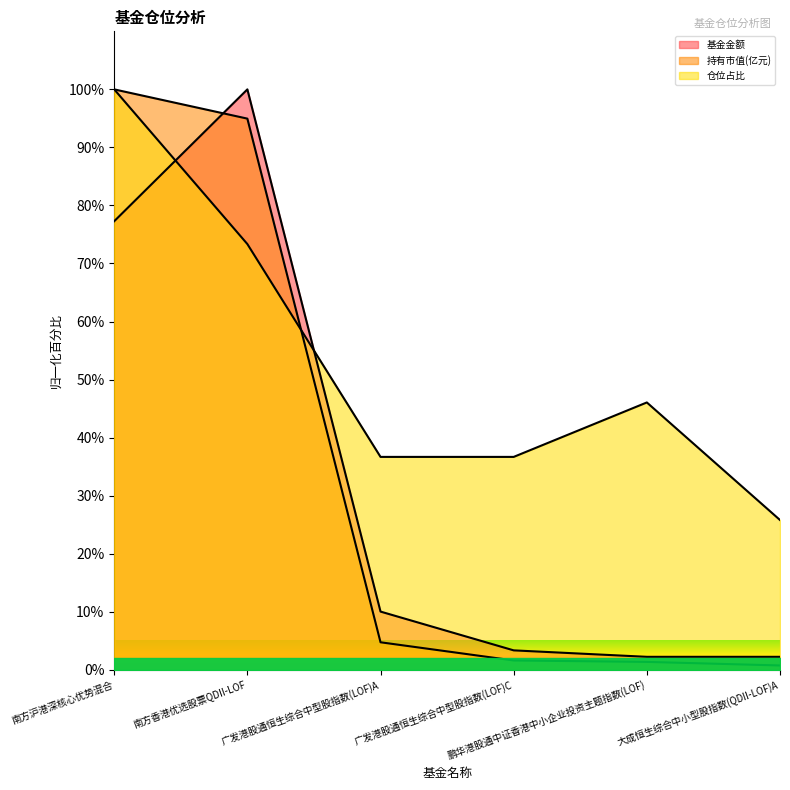

Which series has the largest range (max minus min)?

持有市值(亿元)